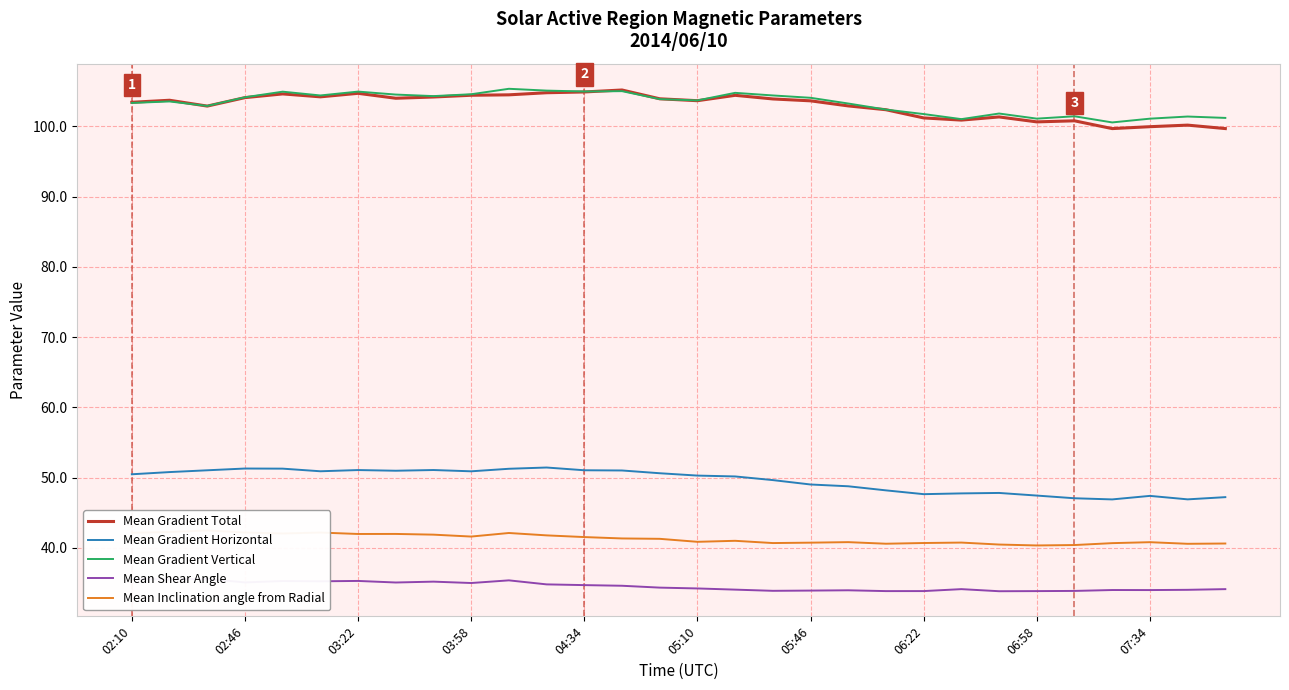

Count the number of data series in this chart.

5